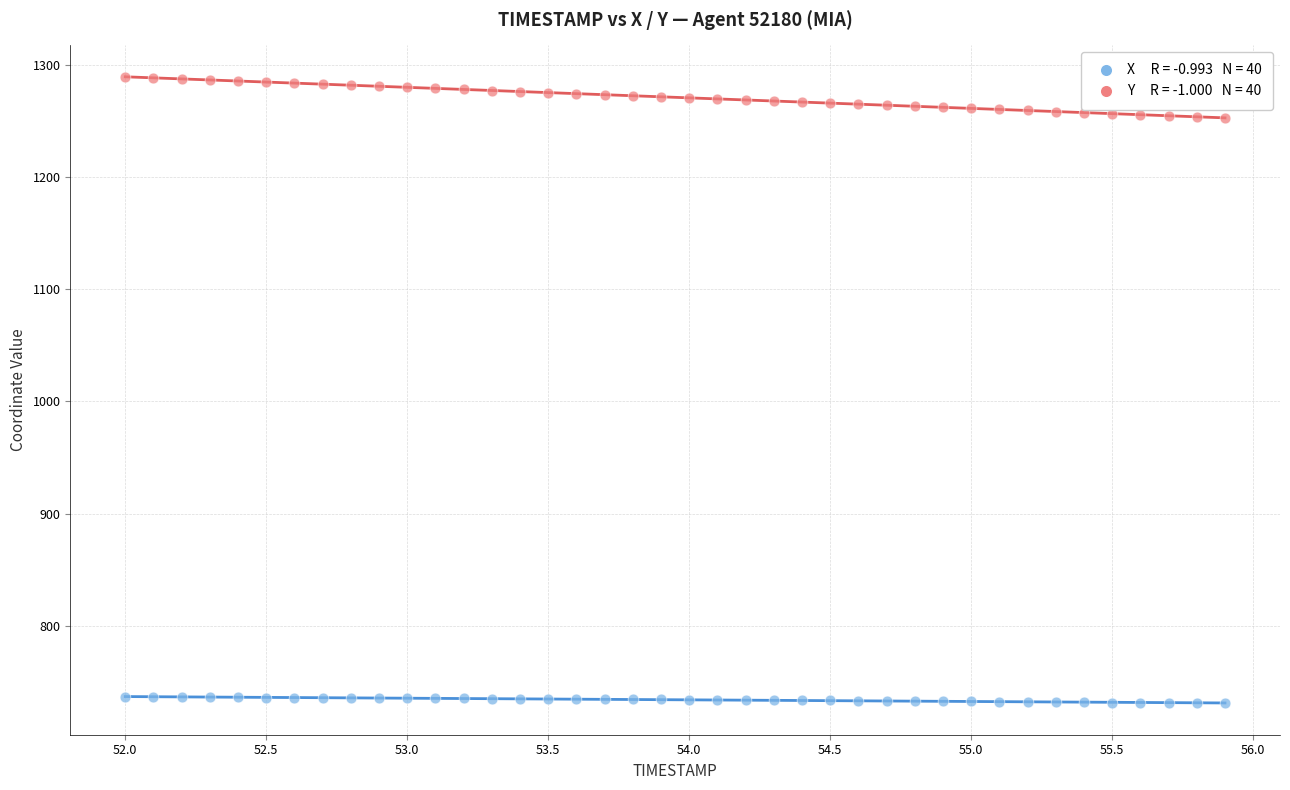

Across all data points, what is the range of Y values (max minus min)?

558.9